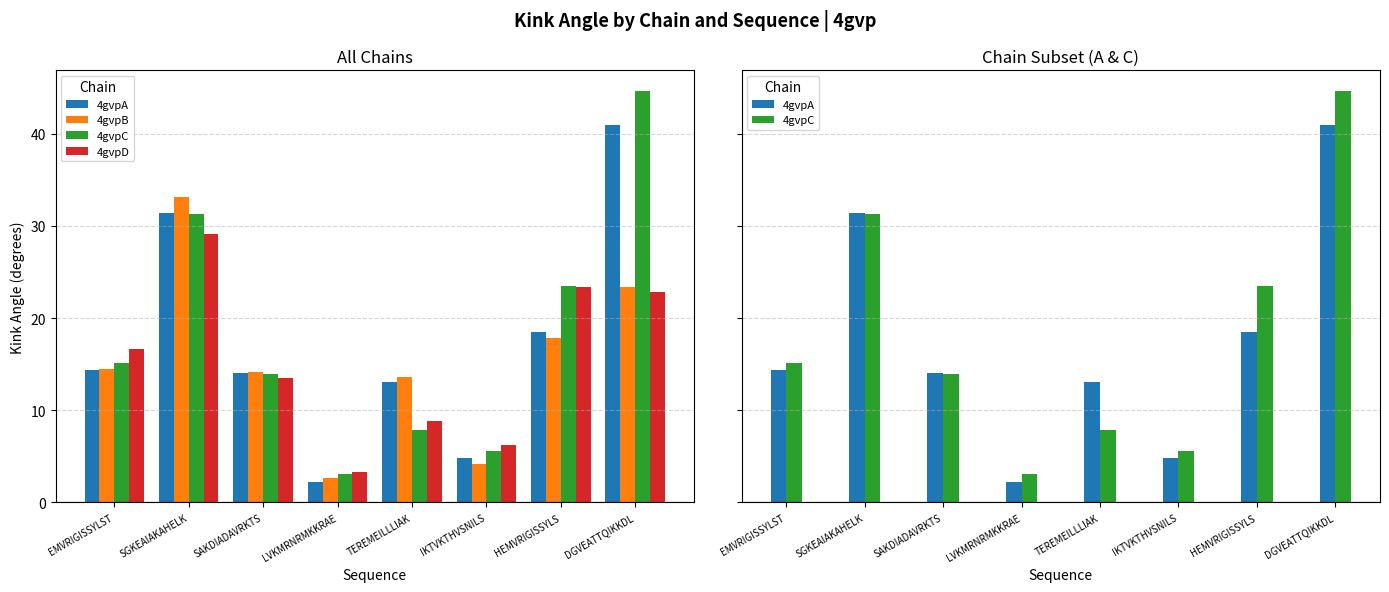

Rank the series by their maximum value, from highest to lowest.

4gvpC, 4gvpA, 4gvpB, 4gvpD